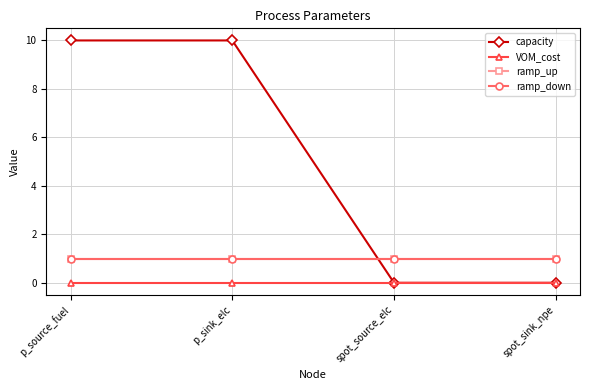

Between spot_source_elc and p_sink_elc, which is larger?

p_sink_elc